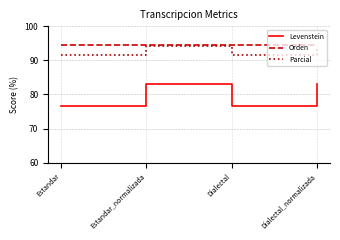

What is the total value across all series at Dialectal?

262.7